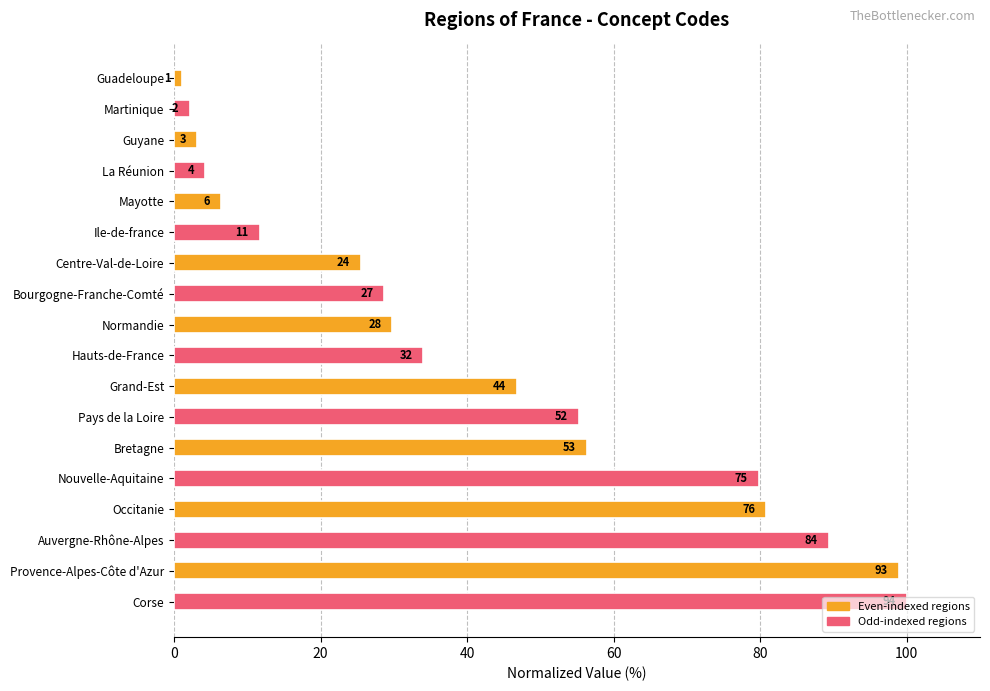

How many bars are there in total?

18